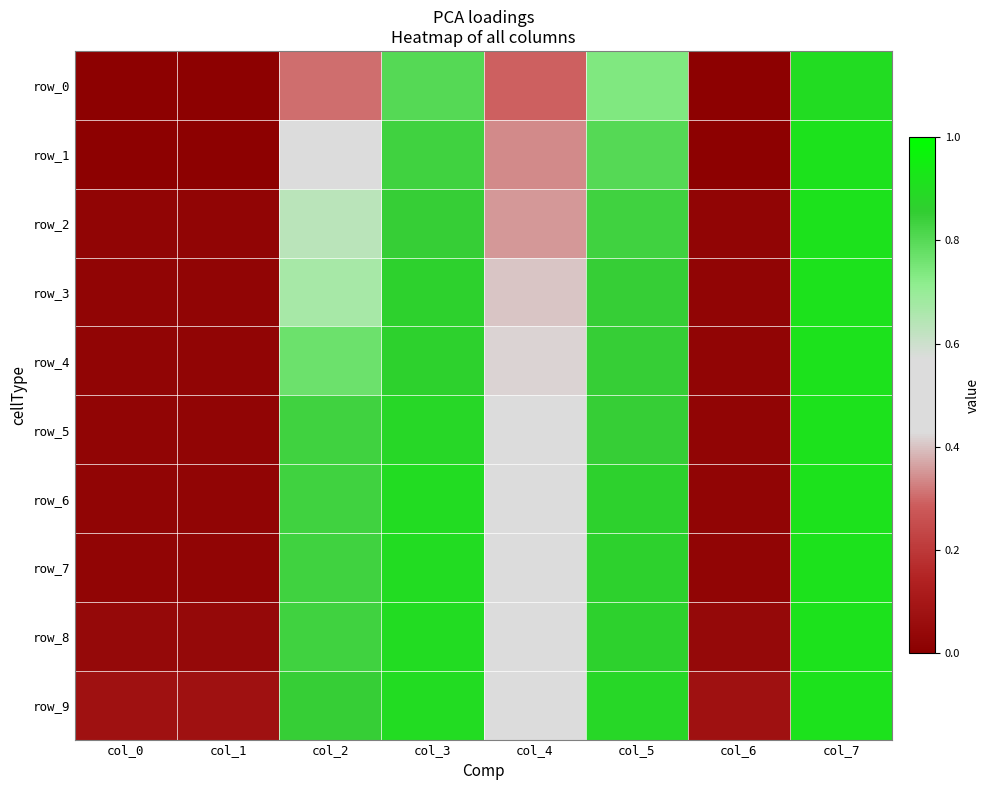

What is the total value across all series at col_4?

4.3